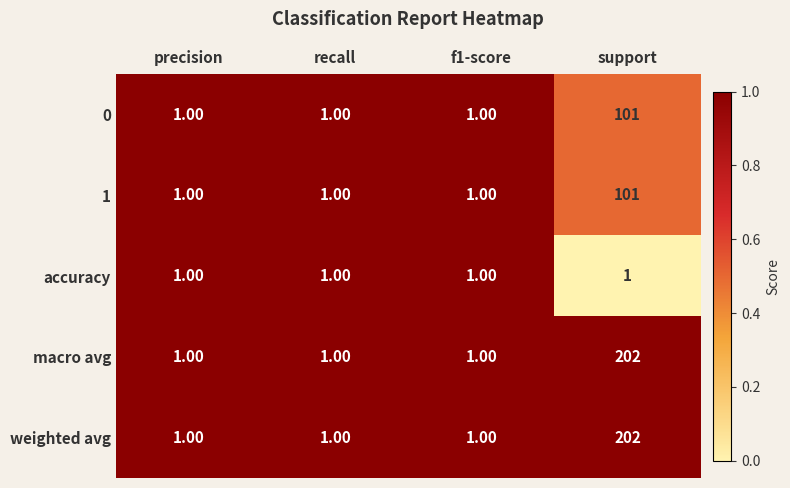

Count the number of data series in this chart.

5